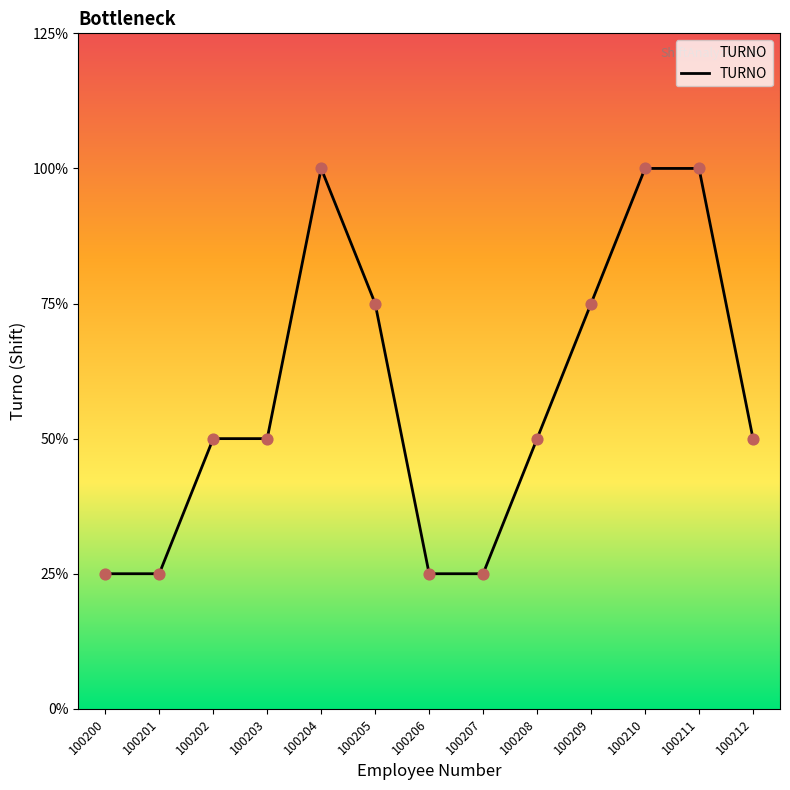

What is the ratio of the value at 100211 to the value at 100212?

2.0